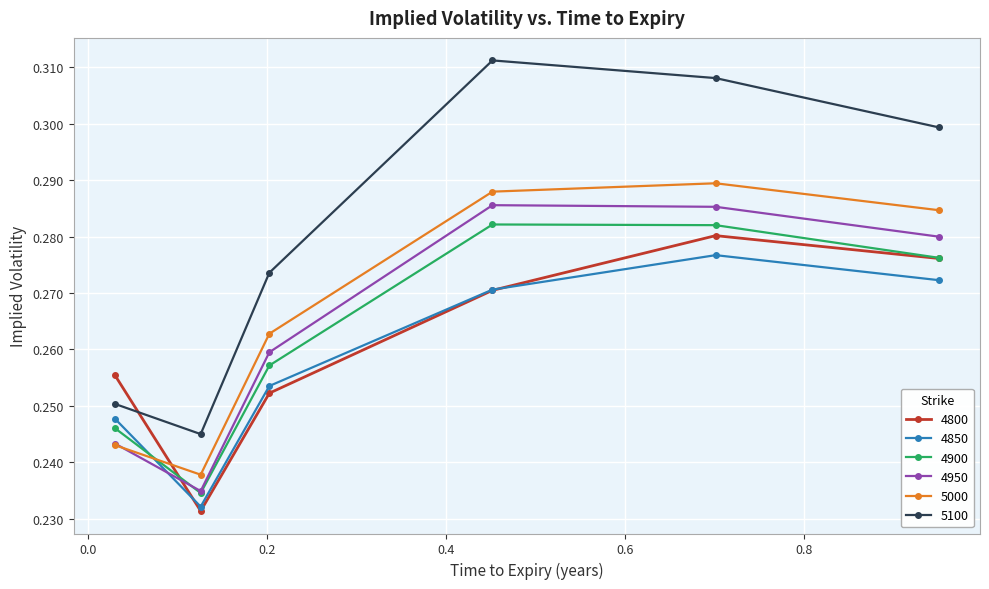

In 4900, how many points are lower than both neighbors (excluding endpoints)?

1